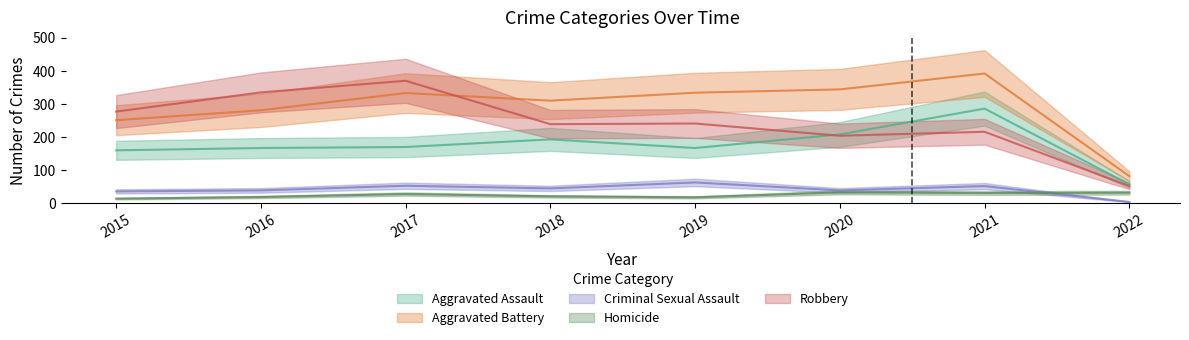

Reading left to right, what are all the values shown in this chart?

Aggravated Assault: 160	167	170	193	167	208	286	57
Aggravated Battery: 251	281	333	310	334	344	392	82
Criminal Sexual Assault: 36	39	53	45	63	39	52	4
Homicide: 14	19	28	21	18	33	31	32
Robbery: 277	335	370	239	241	204	216	52